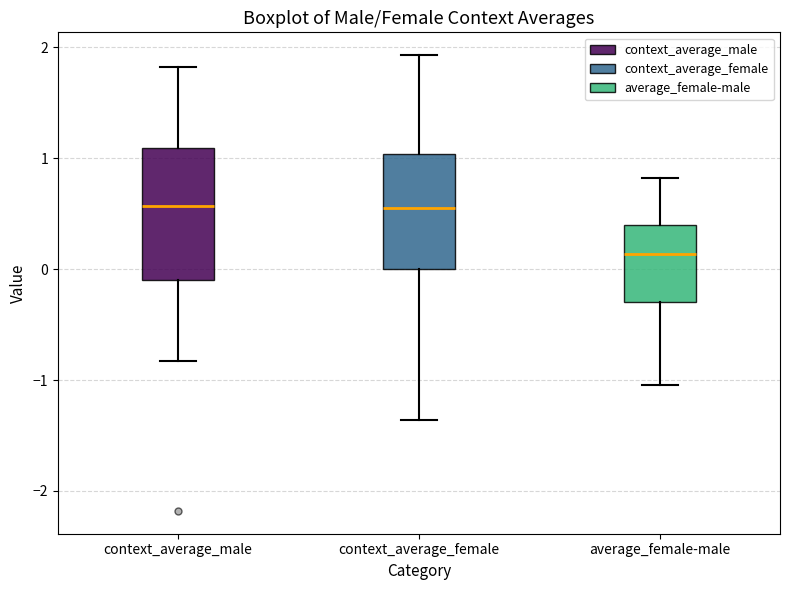

Comparing the boxes themselves (not the whiskers), which one is the tallest?

context_average_male